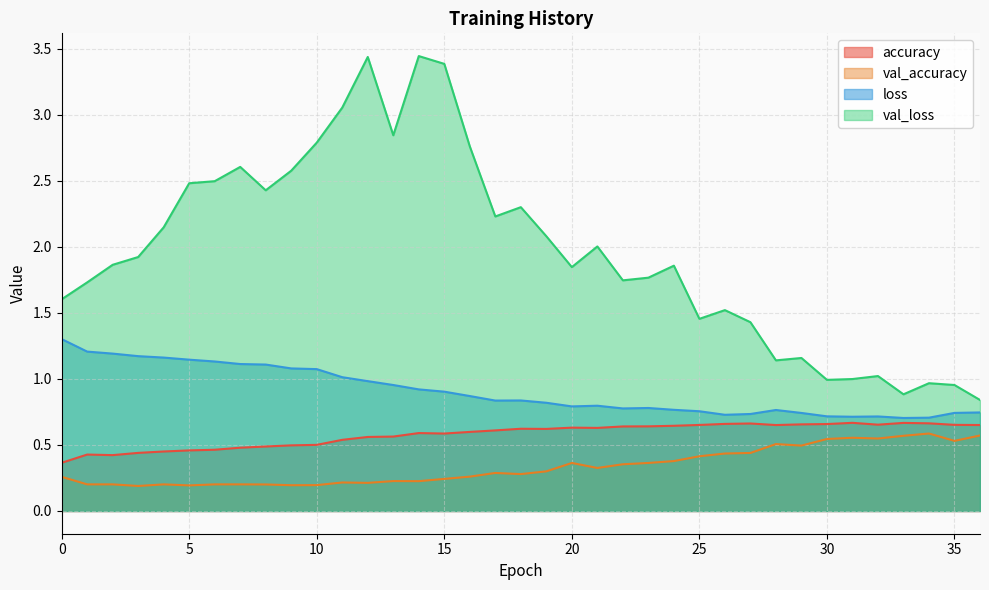

Which series has the largest total across all categories?

val_loss